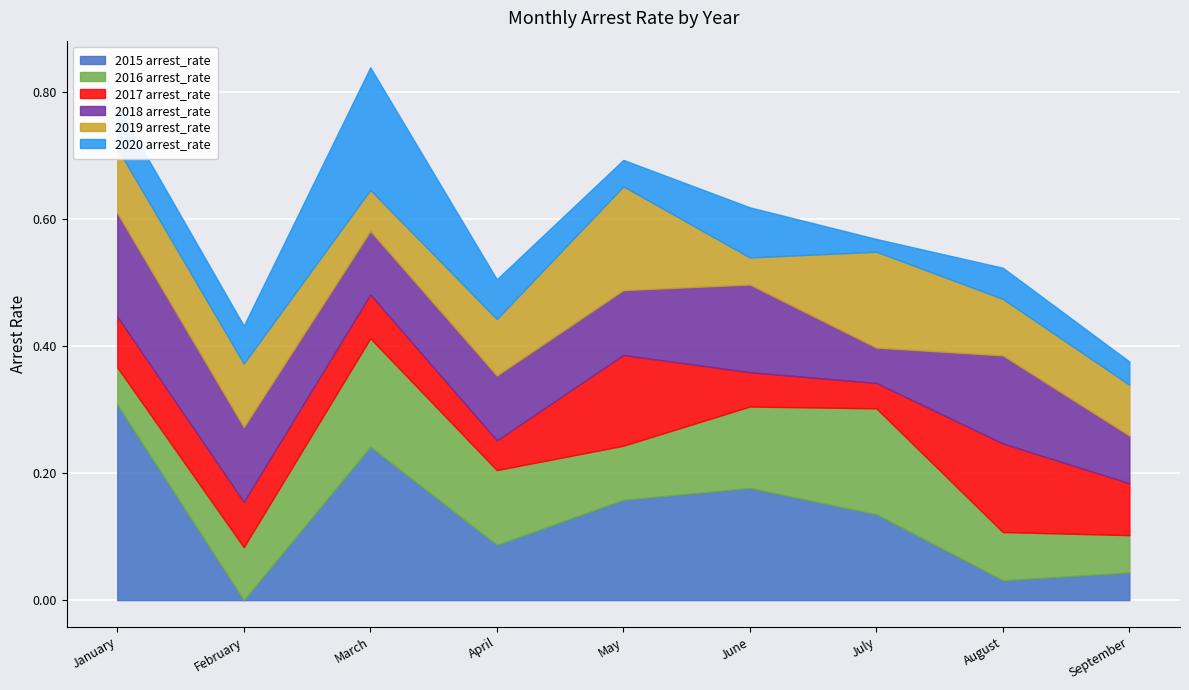

In 2017 arrest_rate, how many points are higher than both neighbors (excluding endpoints)?

2